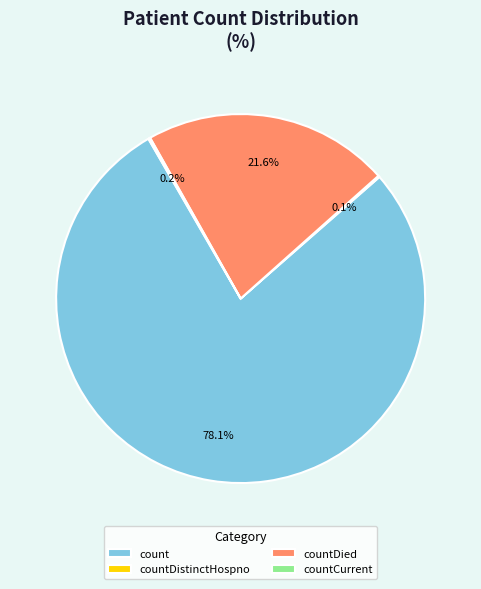

Which category accounts for the majority?

count